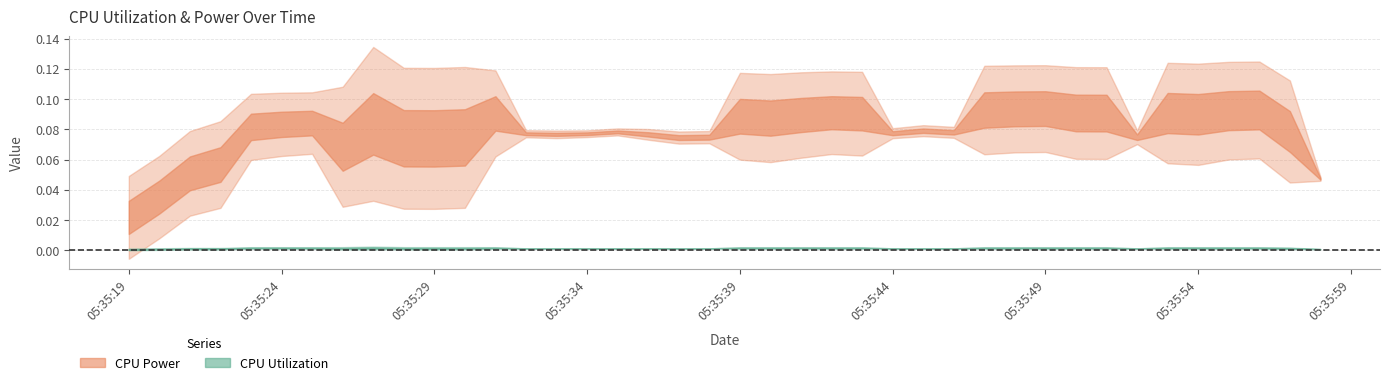

What is the sum of all CPU Power values?

3.2